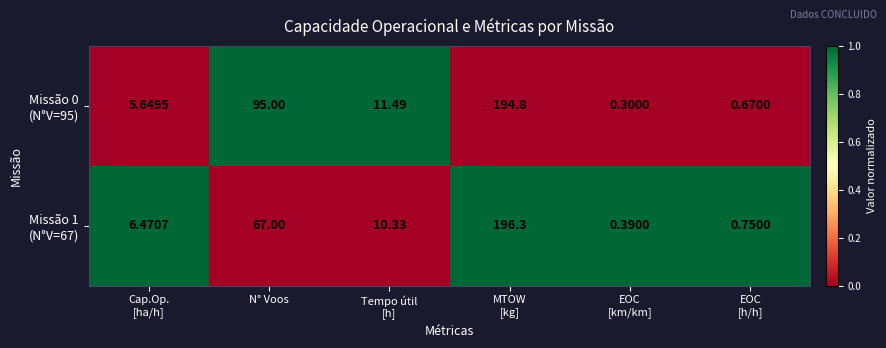

Count the number of categories in the chart.

6